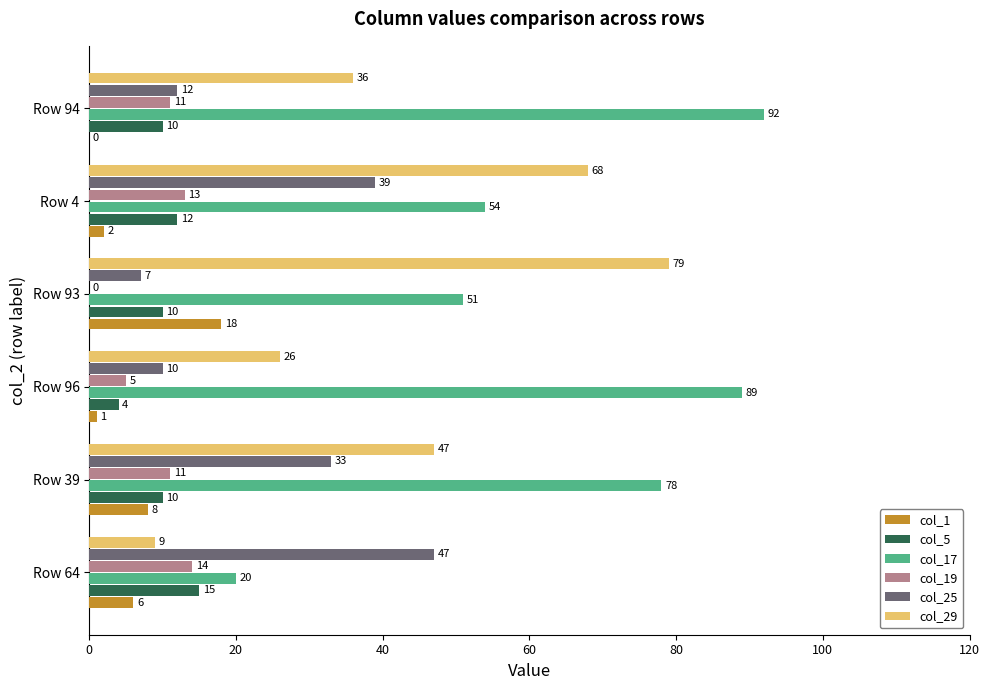

What is the sum of the col_29 values at Row 96 and Row 93?

105